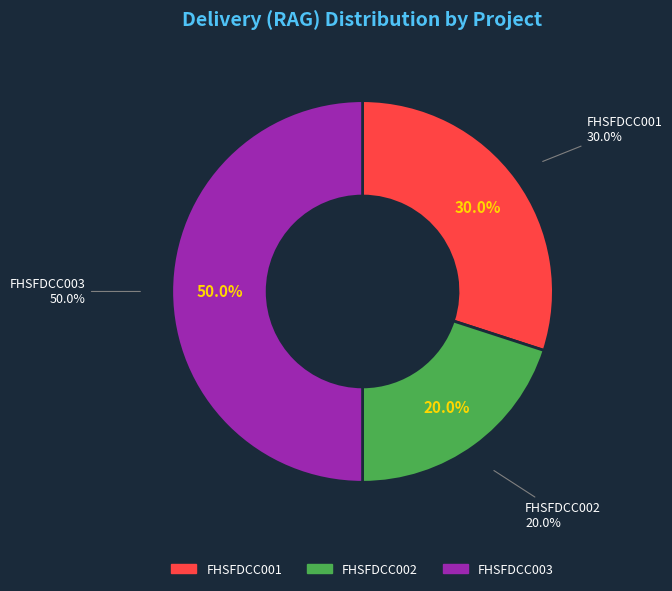

How many slices are in this pie chart?

3